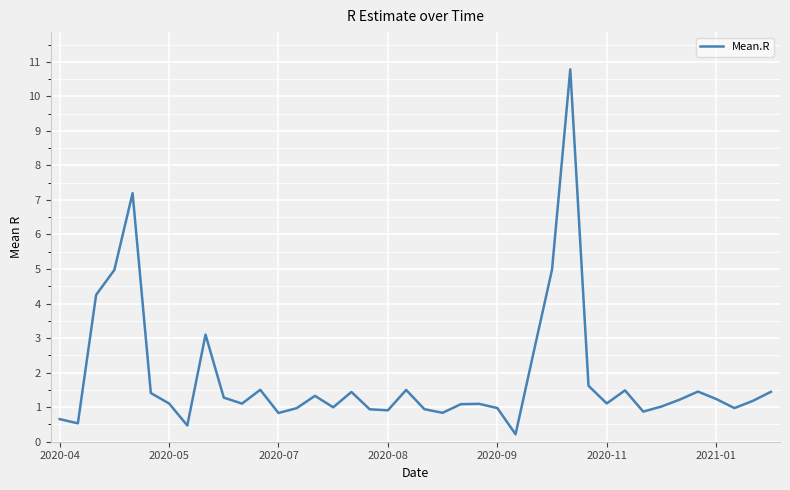

Count the number of categories in the chart.

40